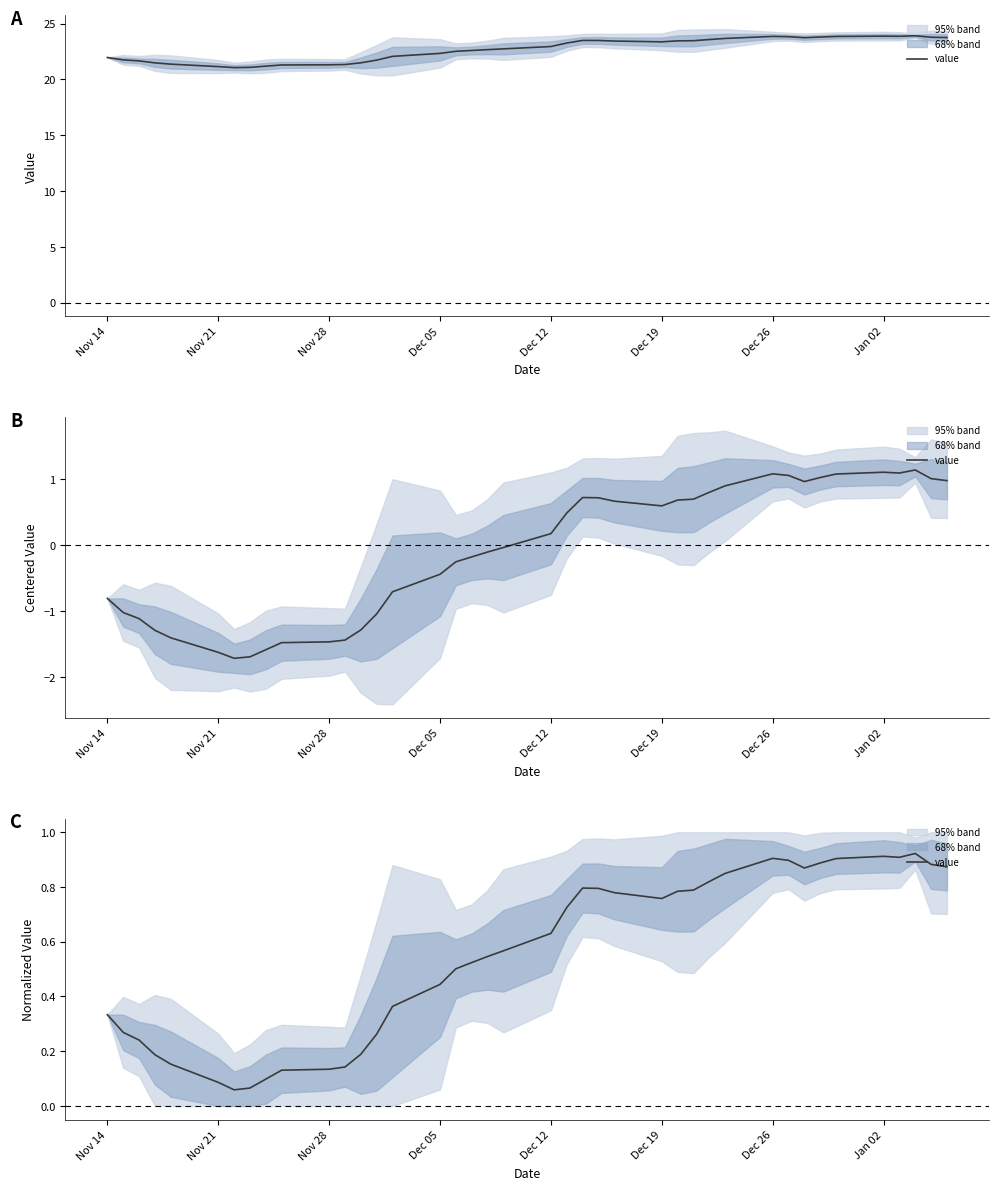

What is the average value?

0.5